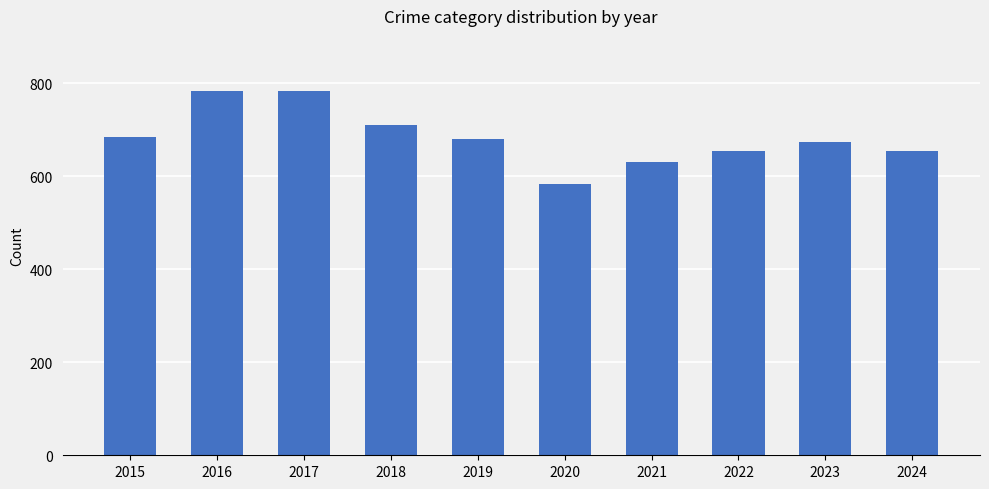

How many categories are shown in the chart?

10